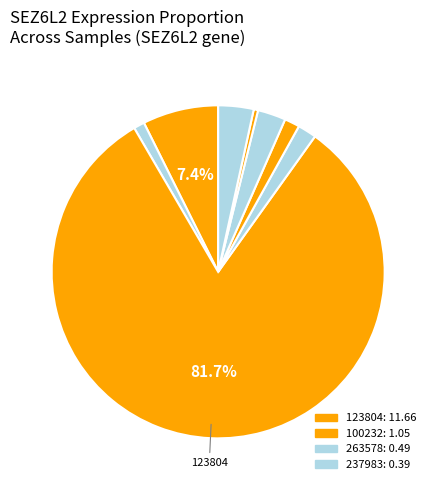

How many slices are in this pie chart?

8